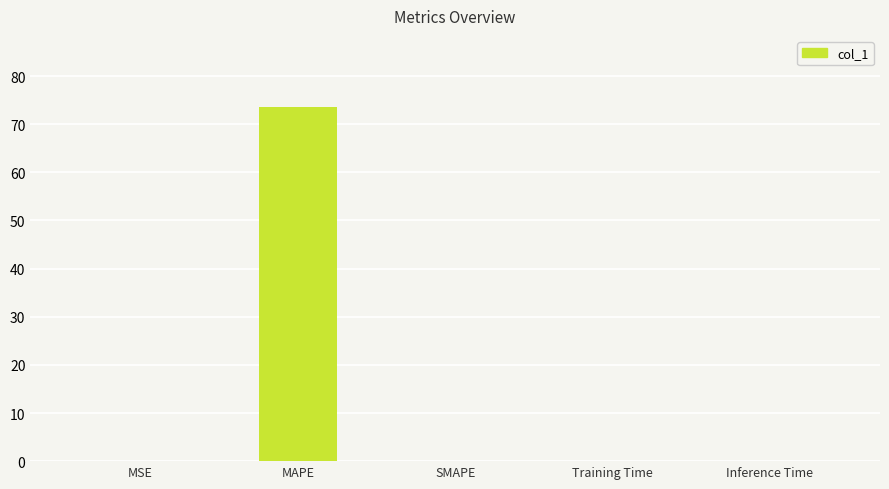

What is the greatest value displayed?

73.6